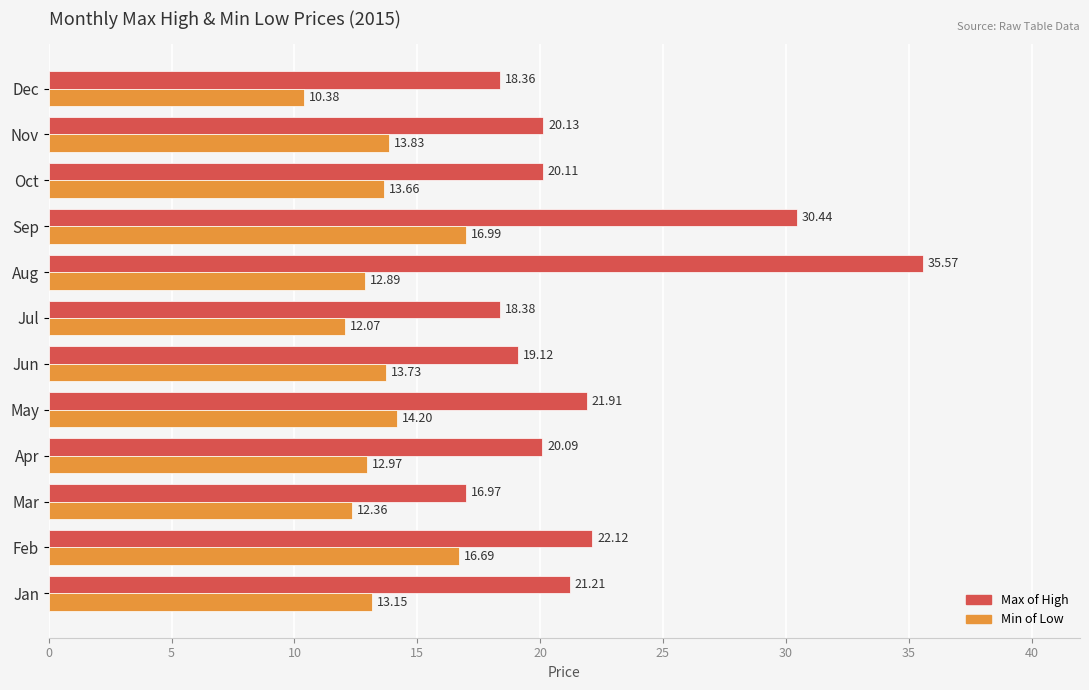

What is the spread (max minus min) of values at Dec?

8.0